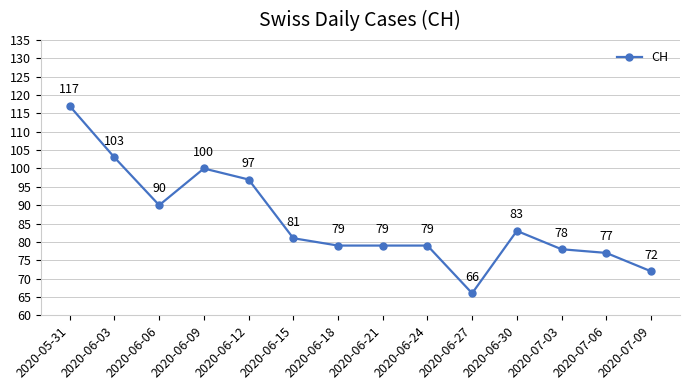

Where is the first local maximum?

2020-06-09